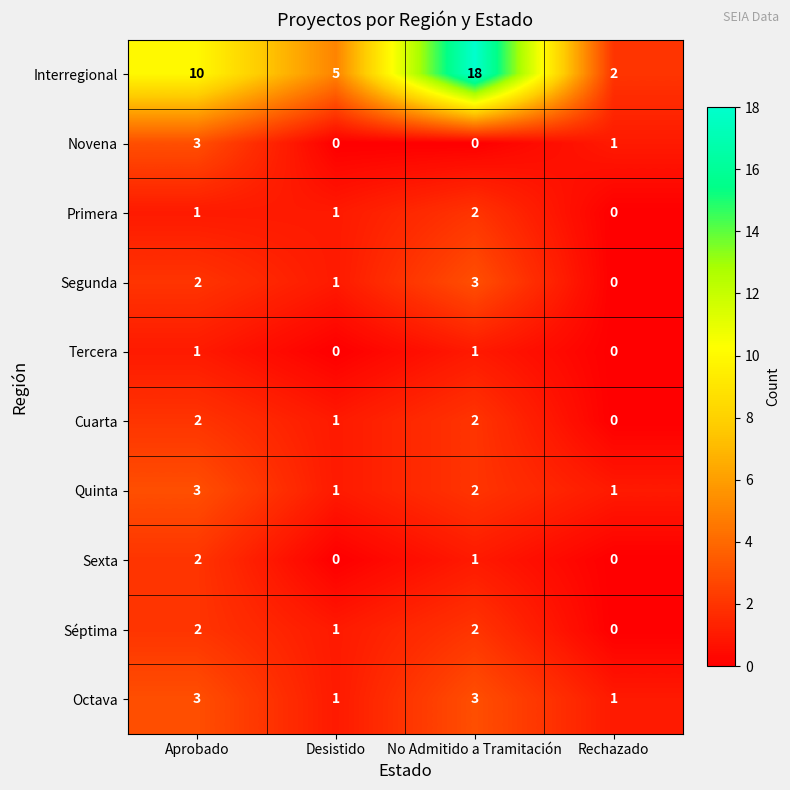

What is the sum of all Segunda values?

6